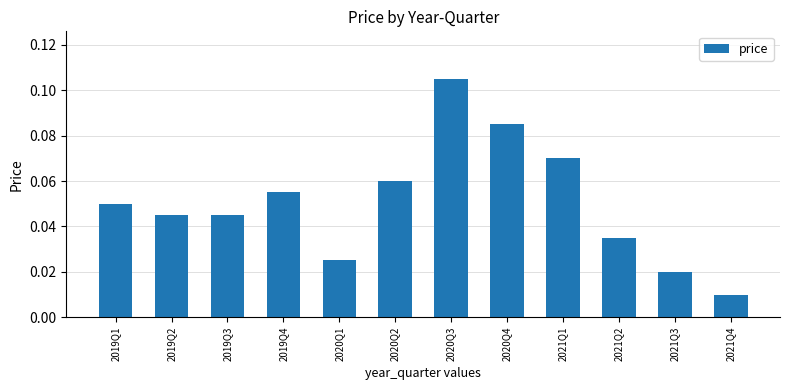

Is it true that the value at 2021Q2 is 0.1?

False